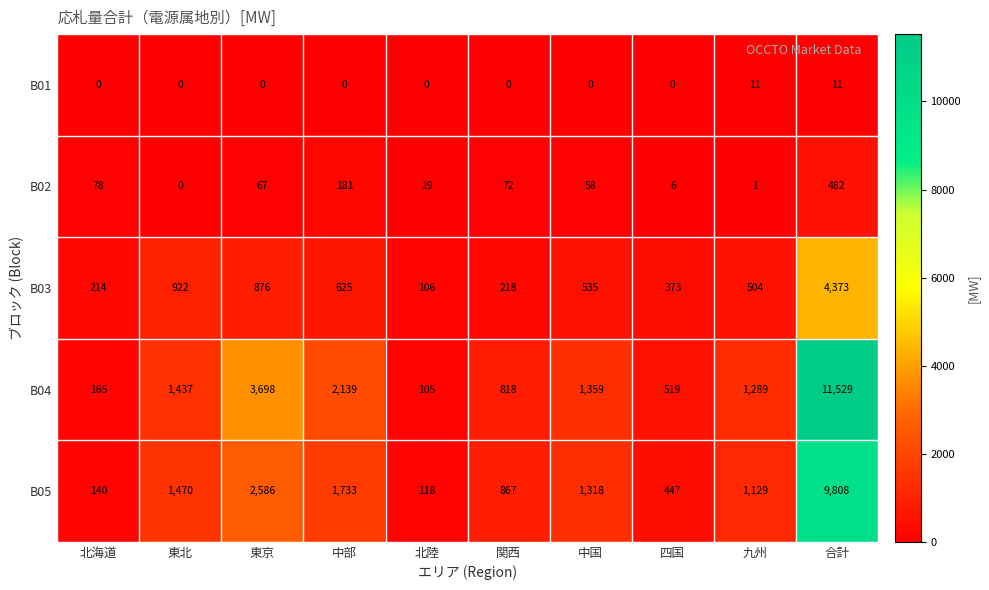

Which series has the largest total across all categories?

B04